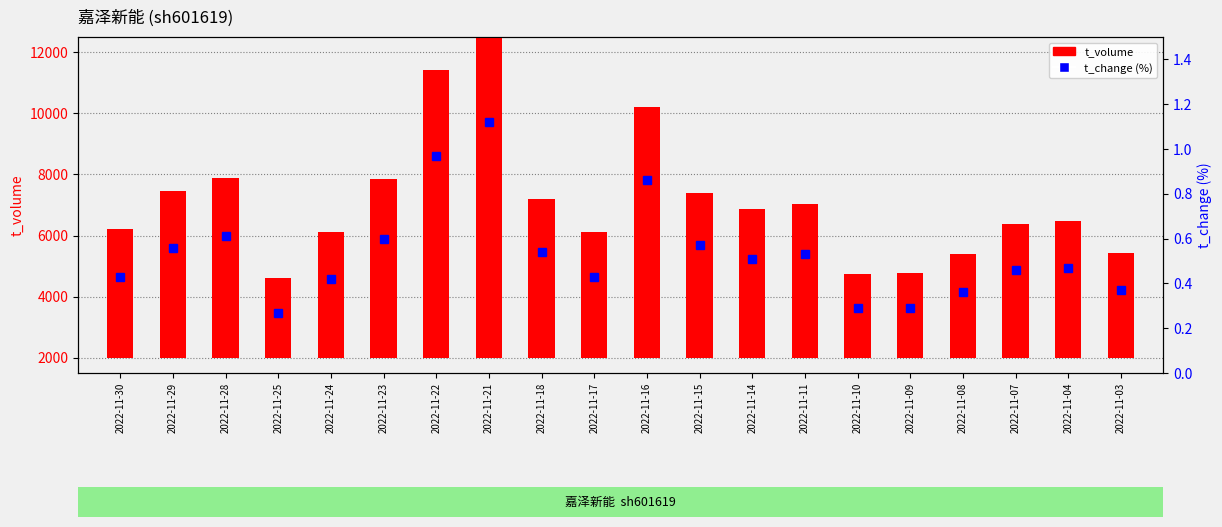

At which label is t_change (%) closest to 0?

2022-11-25